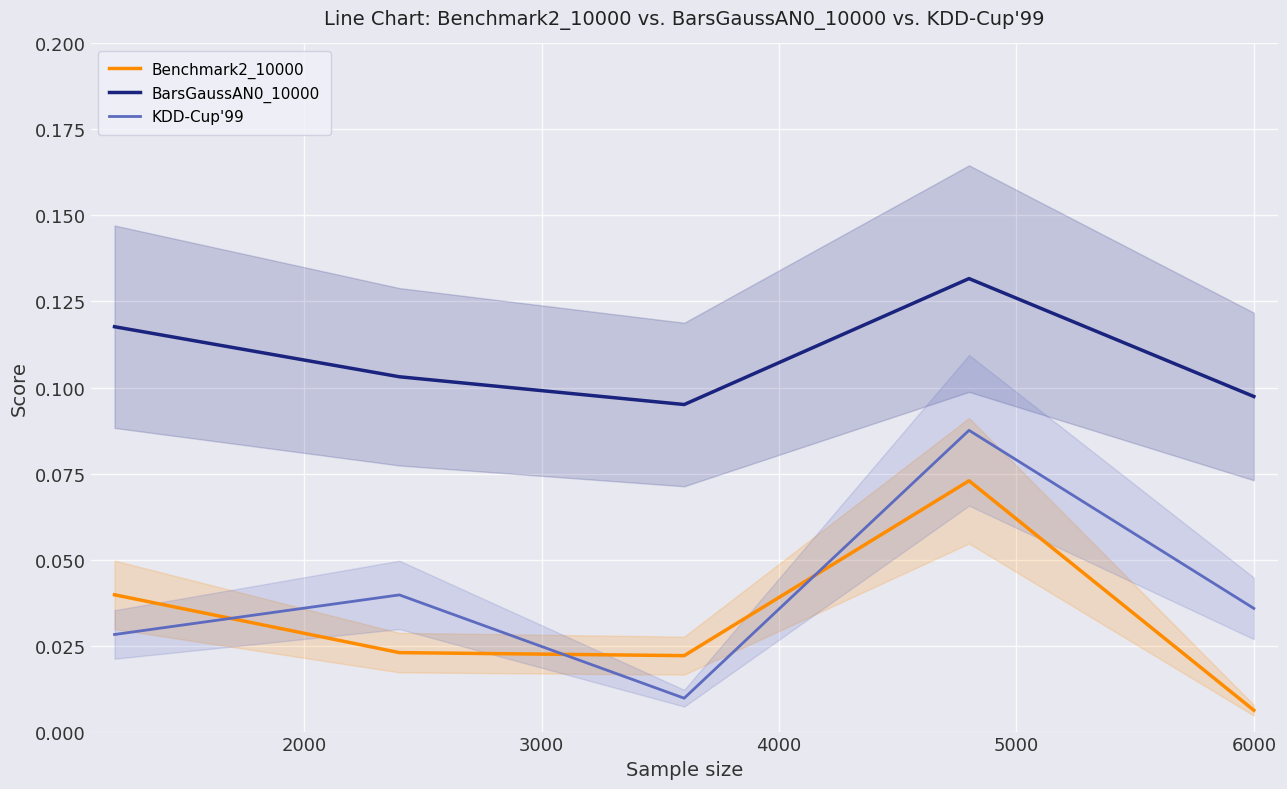

True or false: Benchmark2_10000 and BarsGaussAN0_10000 cross at least once.

False